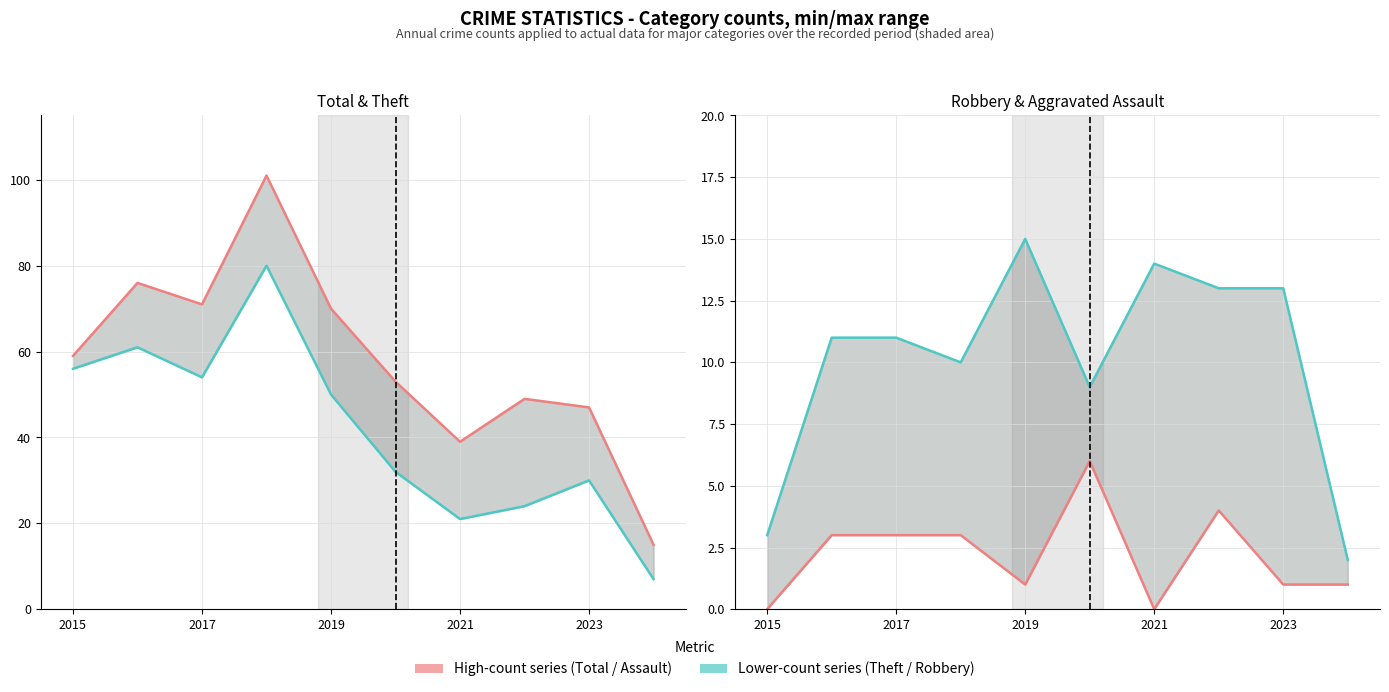

What is the value of the Total (line) point at the 7th from the left?

39